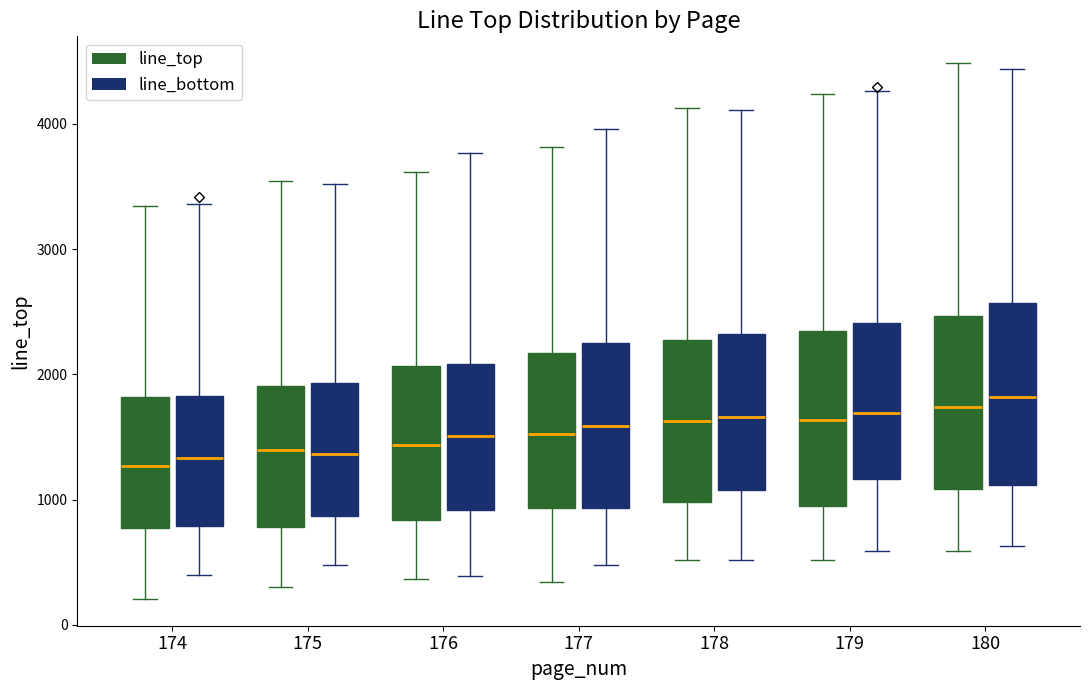

Where does the lower whisker of the box for 176 (line_top) end on the y-axis? The values are not printed on the chart, so give them approximately, as read against the axis.

400